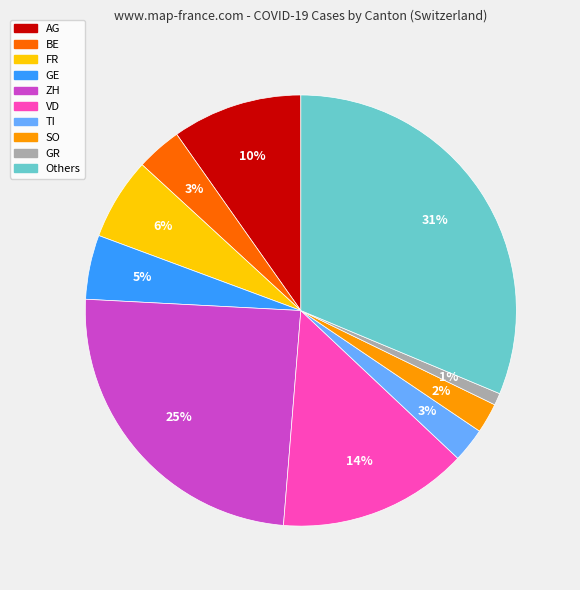

To the nearest percent, what is the average slice percentage?

10%